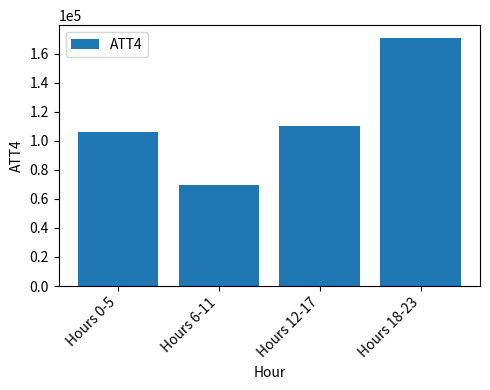

Count the number of data series in this chart.

1